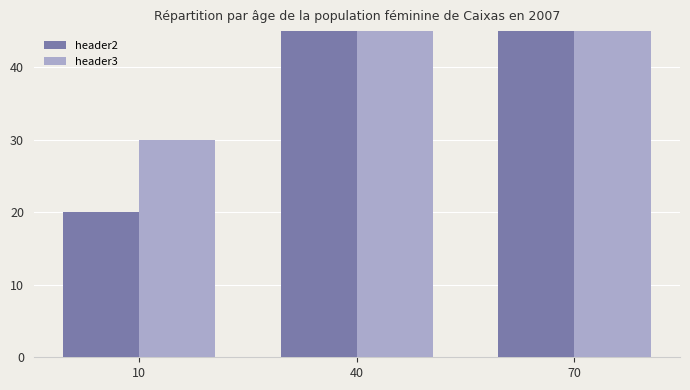

What is the total value across all series at 10?

50